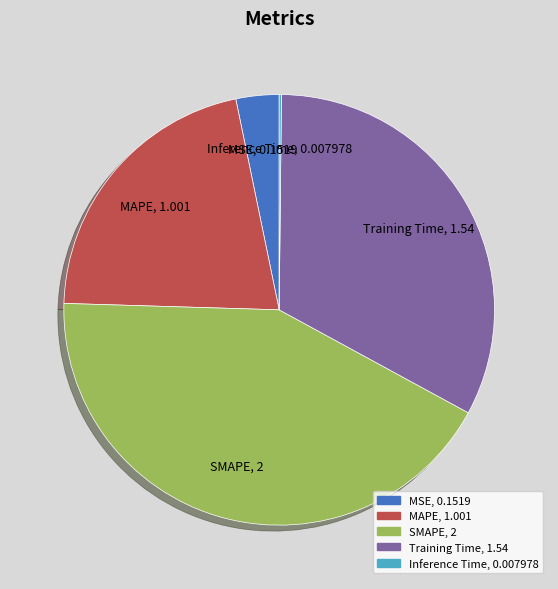

True or false: Training Time, 1.54 accounts for 48% of the total.

False